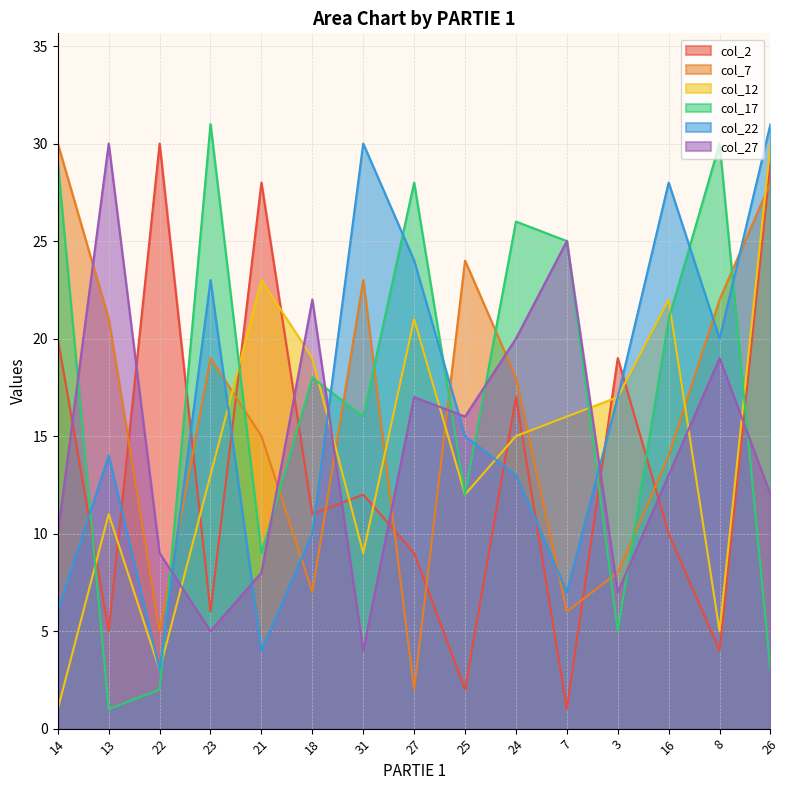

Rank the series by their maximum value, from highest to lowest.

col_17, col_22, col_2, col_7, col_12, col_27